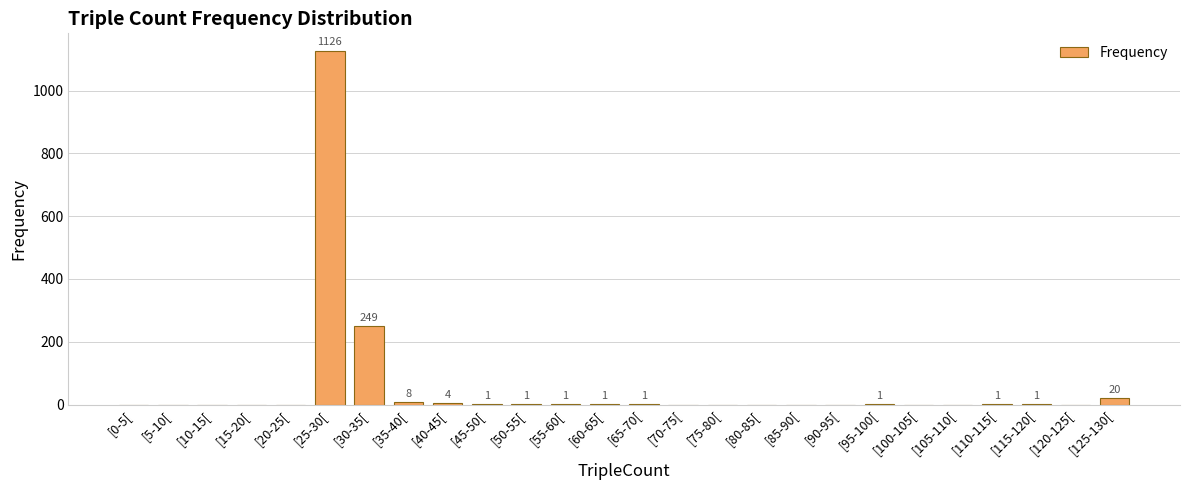

The chart shows a value of 1 at [60-65[. True or false?

True